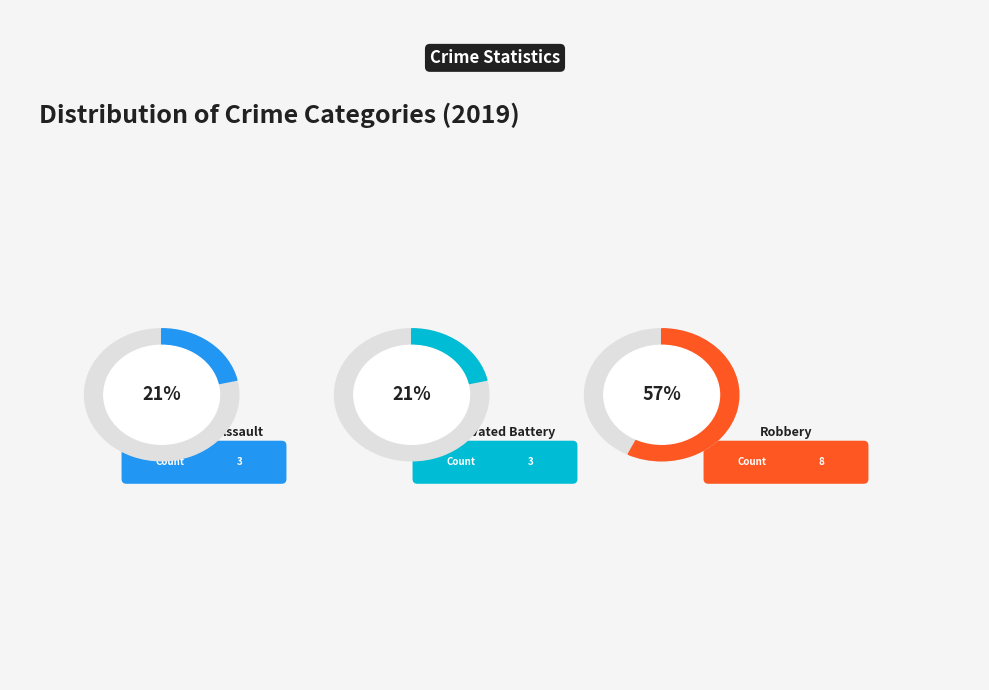

To the nearest percent, what is the average slice percentage?

33%